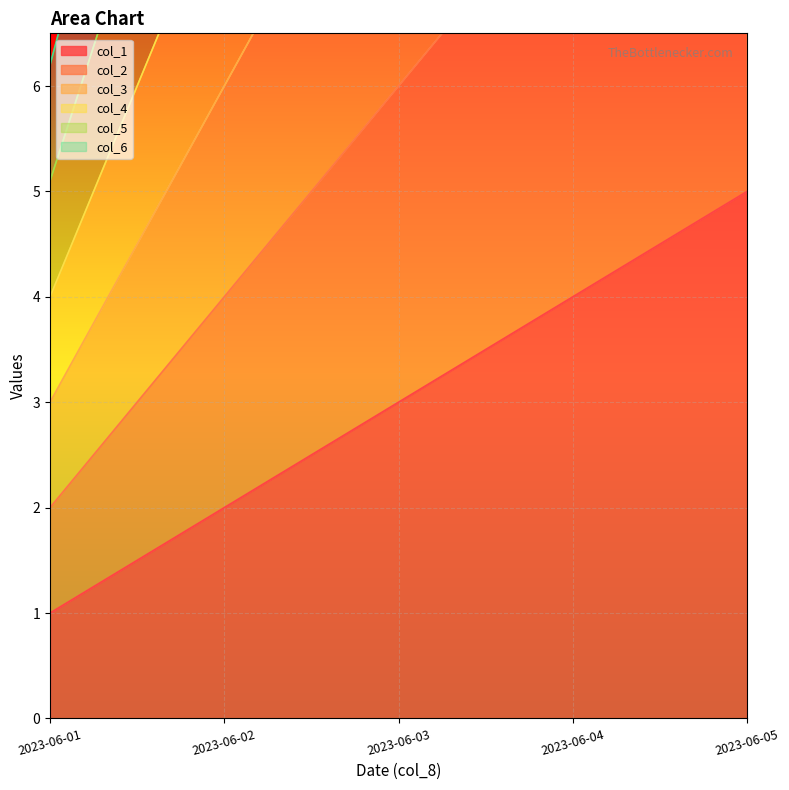

Where does the col_5 series first go above 15?

2023-06-03